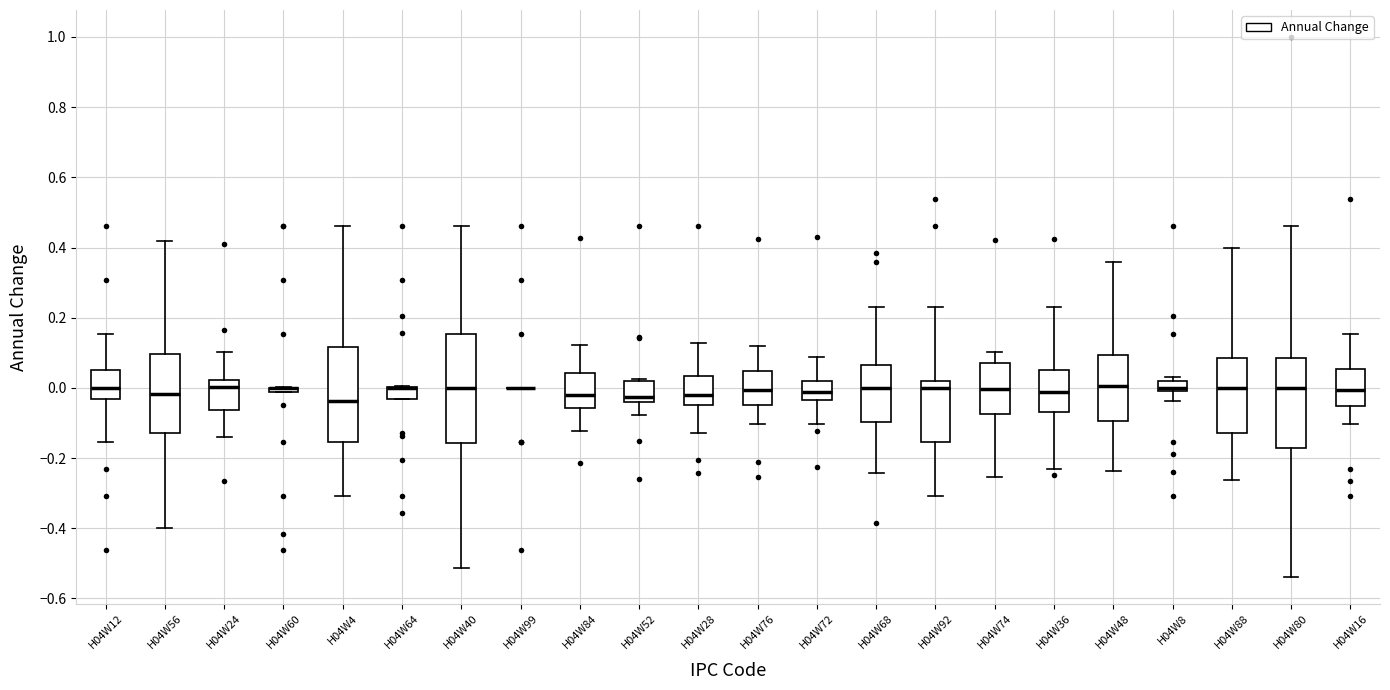

Where does the lower whisker of the box for H04W80 end on the y-axis? The values are not printed on the chart, so give them approximately, as read against the axis.

-0.54